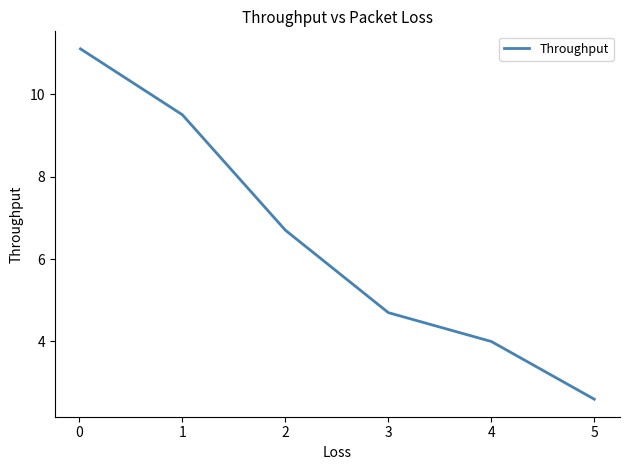

True or false: there are more than 0 points higher than both neighbors.

False